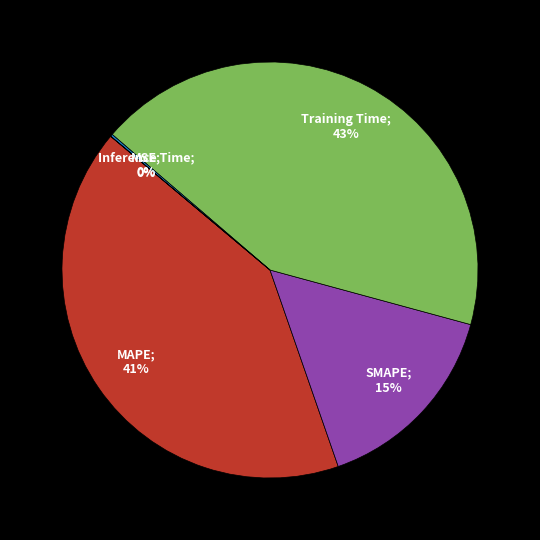

Does any single category account for the majority?

No